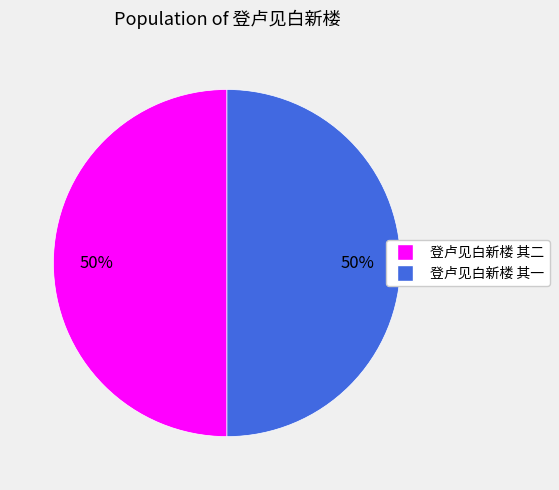

What is the ratio of the value at 登卢见白新楼 其二 to the value at 登卢见白新楼 其一?

1.0